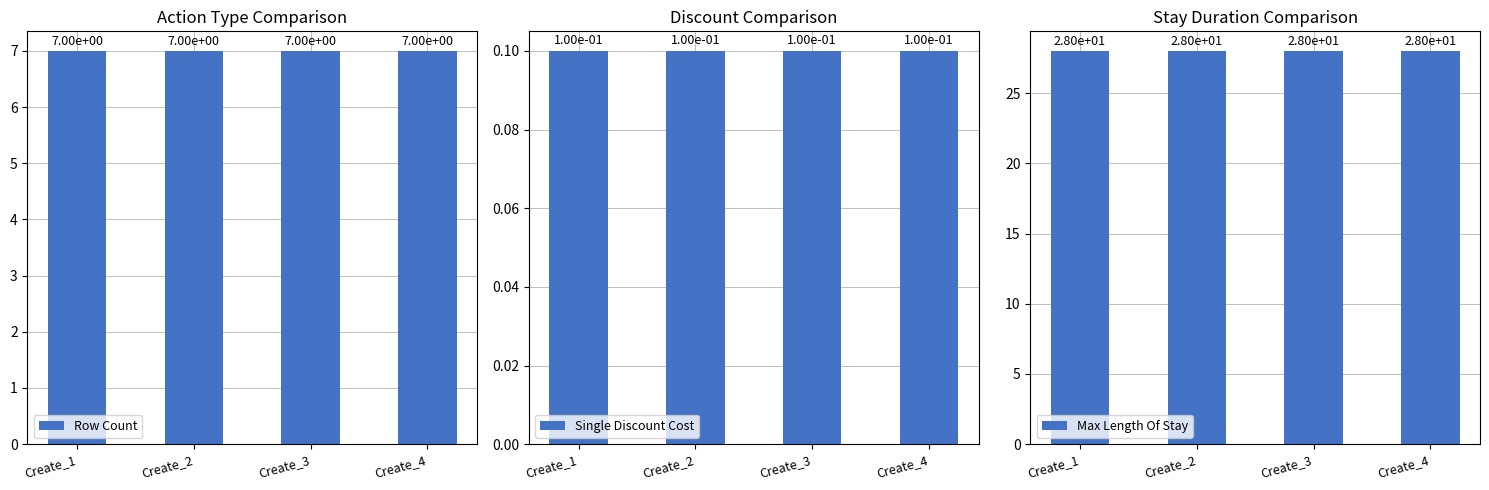

How many bars are there in total?

12